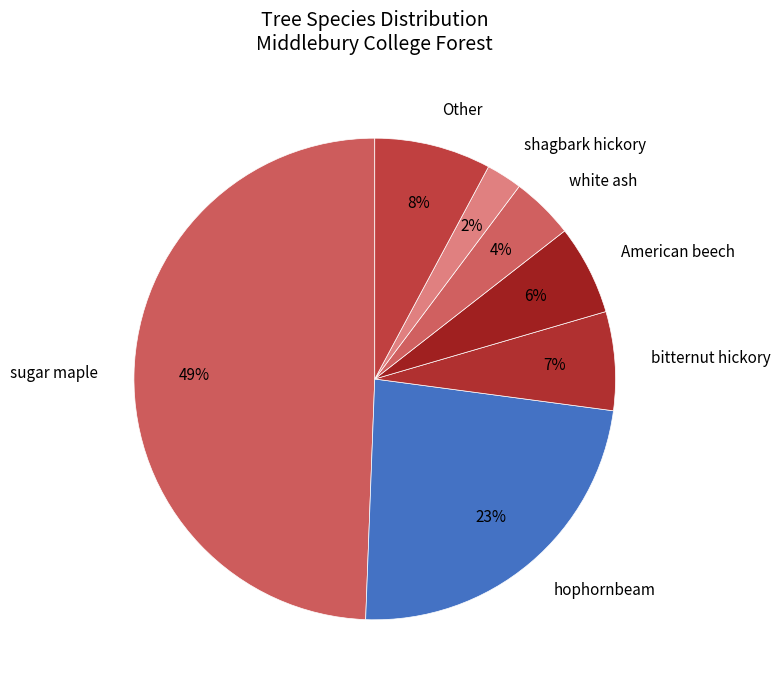

To the nearest percent, what is the average slice percentage?

14%